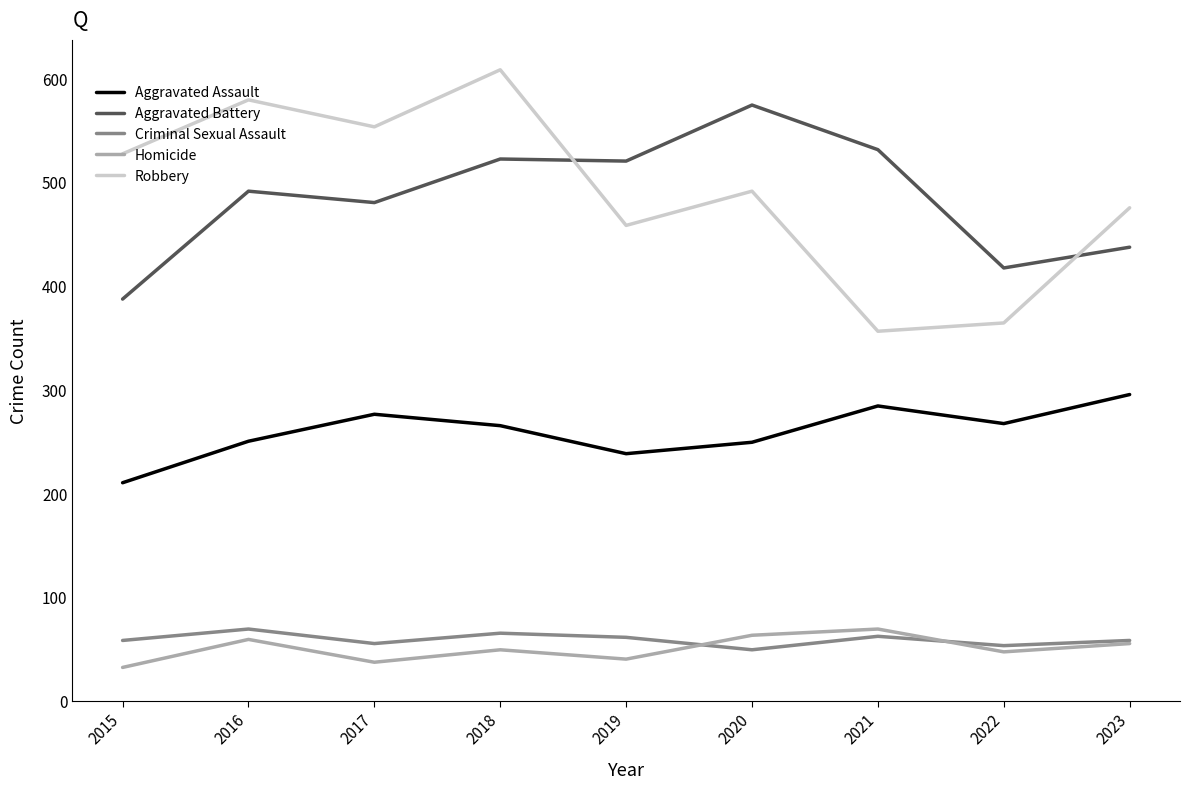

What are all the series names shown in the legend?

Aggravated Assault, Aggravated Battery, Criminal Sexual Assault, Homicide, Robbery